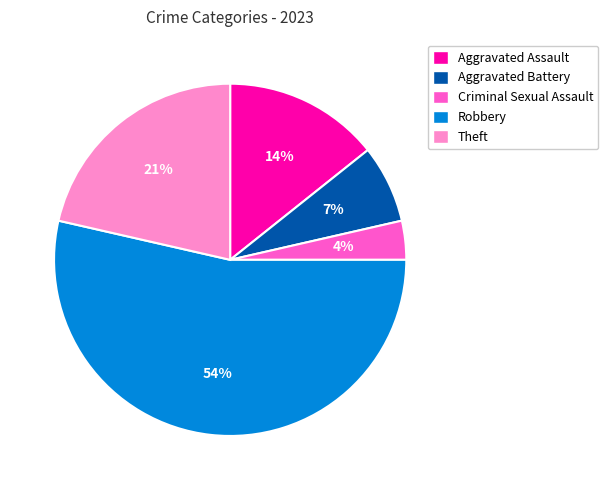

What is the largest slice in the pie chart?

Robbery